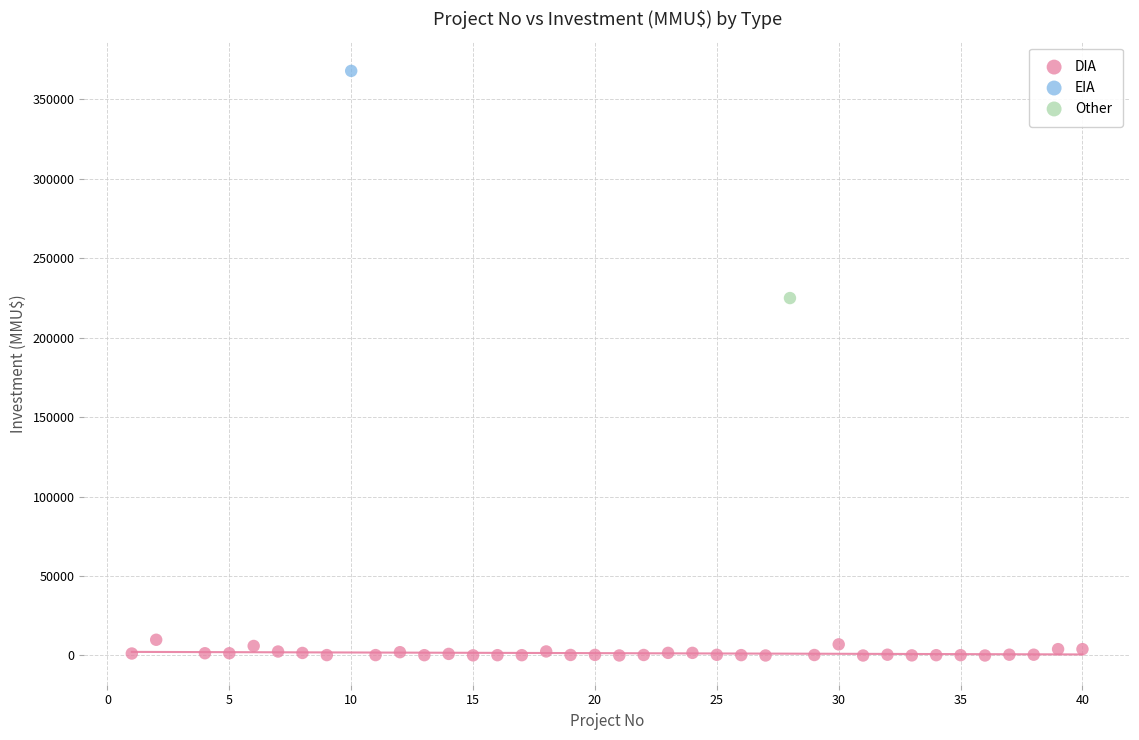

What are all the series names shown in the legend?

DIA, EIA, Other